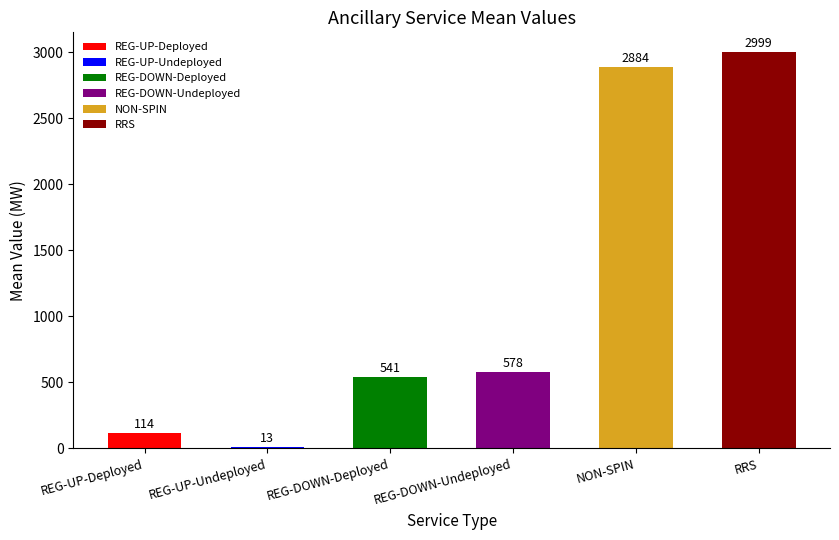

Which has a higher value, REG-DOWN-Deployed or REG-DOWN-Undeployed?

REG-DOWN-Undeployed